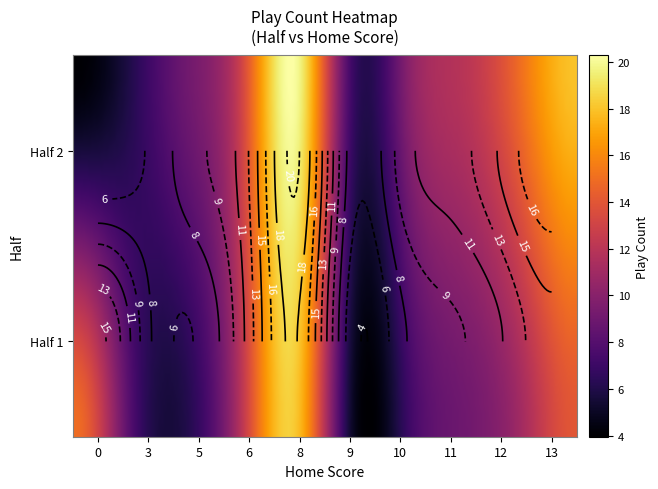

List the labels in order of value, smallest first.

half=2, home_score=0, half=1, home_score=9, half=1, home_score=5, half=2, home_score=3, half=1, home_score=10, half=2, home_score=9, half=1, home_score=3, half=1, home_score=11, half=2, home_score=5, half=2, home_score=10, half=1, home_score=12, half=1, home_score=6, half=2, home_score=11, half=2, home_score=6, half=1, home_score=13, half=1, home_score=0, half=2, home_score=12, half=1, home_score=8, half=2, home_score=13, half=2, home_score=8